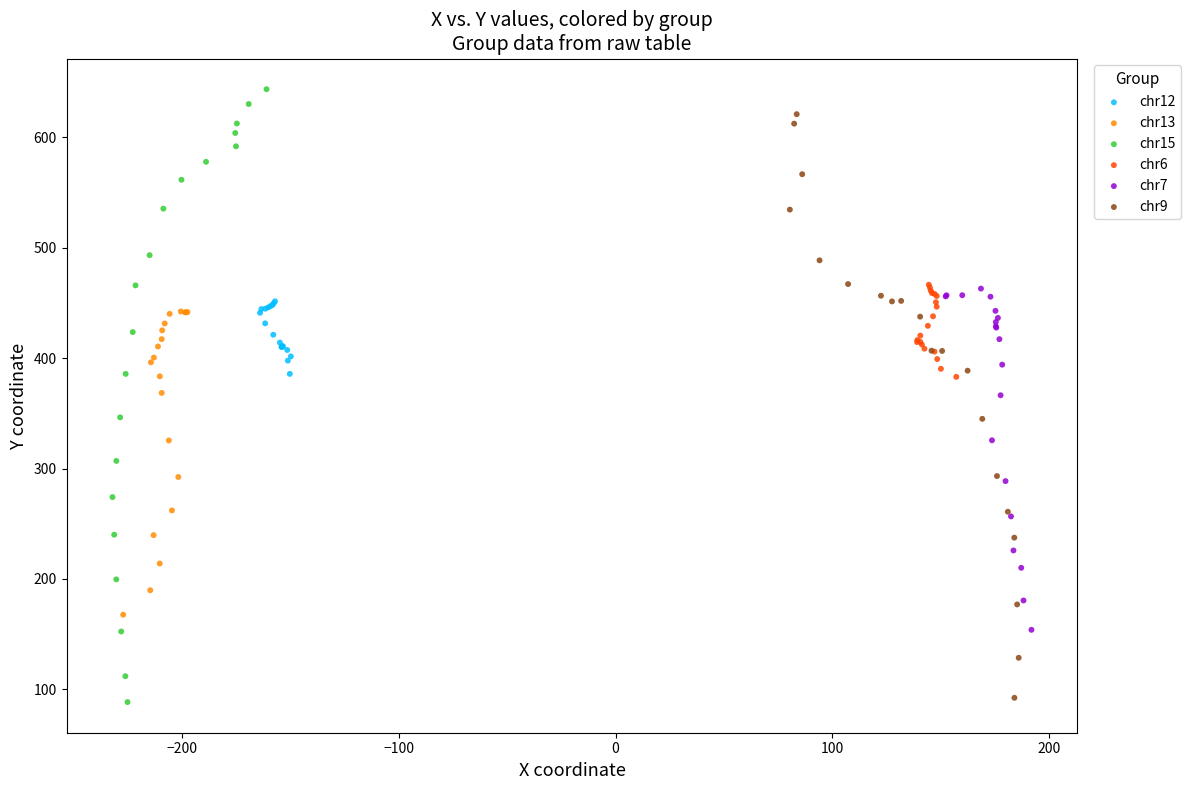

Which series has the widest spread of Y values?

chr15